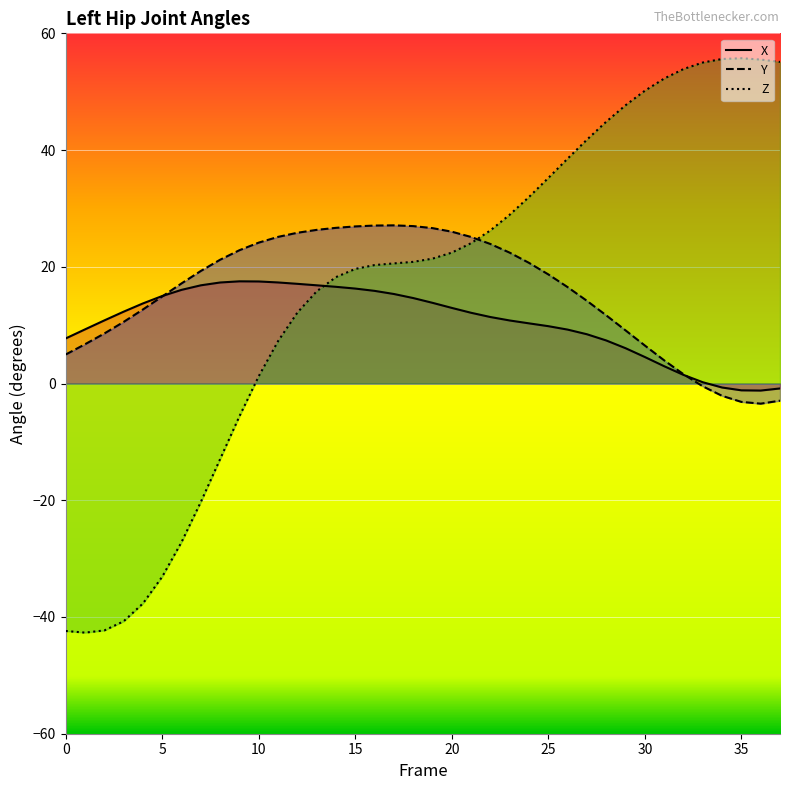

Reading right to left, extract all data points from this chart.

X: 37=-0.8	36=-1.2	35=-1.2	34=-0.7	33=0.2	32=1.5	31=3.0	30=4.5	29=6.1	28=7.4	27=8.4	26=9.2	25=9.8	24=10.3	23=10.8	22=11.4	21=12.1	20=13.0	19=13.8	18=14.6	17=15.3	16=15.9	15=16.3	14=16.6	13=16.8	12=17.1	11=17.3	10=17.5	9=17.5	8=17.3	7=16.8	6=16.0	5=15.0	4=13.7	3=12.3	2=10.8	1=9.3	0=7.7
Y: 37=-2.9	36=-3.5	35=-3.1	34=-2.1	33=-0.5	32=1.6	31=4.0	30=6.5	29=9.1	28=11.7	27=14.2	26=16.5	25=18.7	24=20.7	23=22.4	22=23.9	21=25.1	20=26.0	19=26.6	18=27.0	17=27.1	16=27.1	15=26.9	14=26.7	13=26.3	12=25.8	11=25.1	10=24.1	9=22.8	8=21.2	7=19.3	6=17.2	5=14.9	4=12.7	3=10.6	2=8.6	1=6.7	0=5.0
Z: 37=55.1	36=55.5	35=55.7	34=55.6	33=55.0	32=53.9	31=52.3	30=50.2	29=47.7	28=44.9	27=41.8	26=38.5	25=35.2	24=32.0	23=28.9	22=26.2	21=24.1	20=22.4	19=21.4	18=20.8	17=20.6	16=20.3	15=19.6	14=18.2	13=15.8	12=12.2	11=7.3	10=1.3	9=-5.6	8=-12.9	7=-20.3	6=-27.2	5=-33.1	4=-37.7	3=-40.7	2=-42.3	1=-42.7	0=-42.4